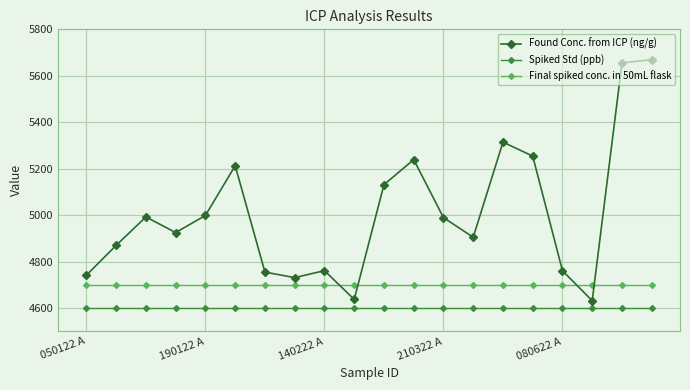

What is the difference between the maximum and minimum values in the Found Conc. from ICP (ng/g) series?

1037.6